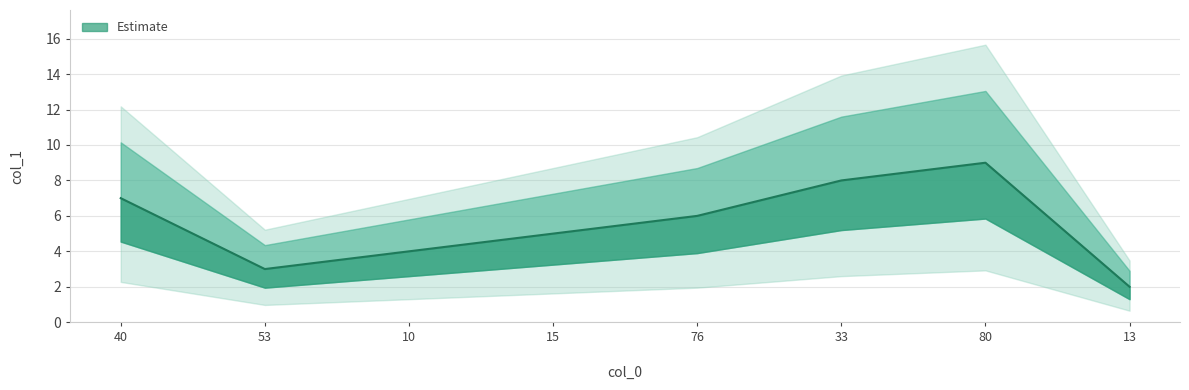

Reading left to right, transcribe all the data shown in this chart.

7	3	4	5	6	8	9	2